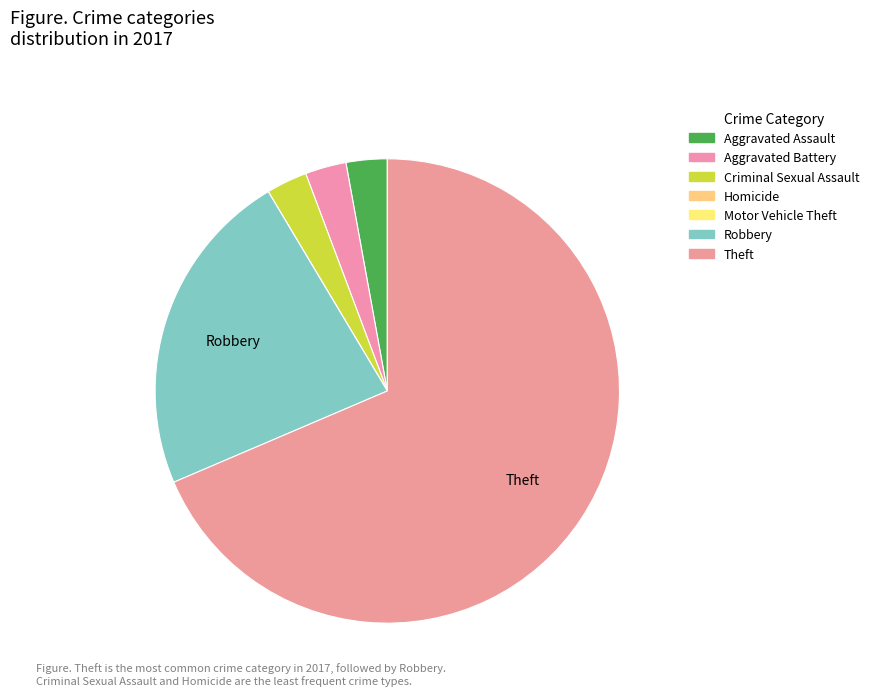

To the nearest percent, what is the average slice percentage?

14%